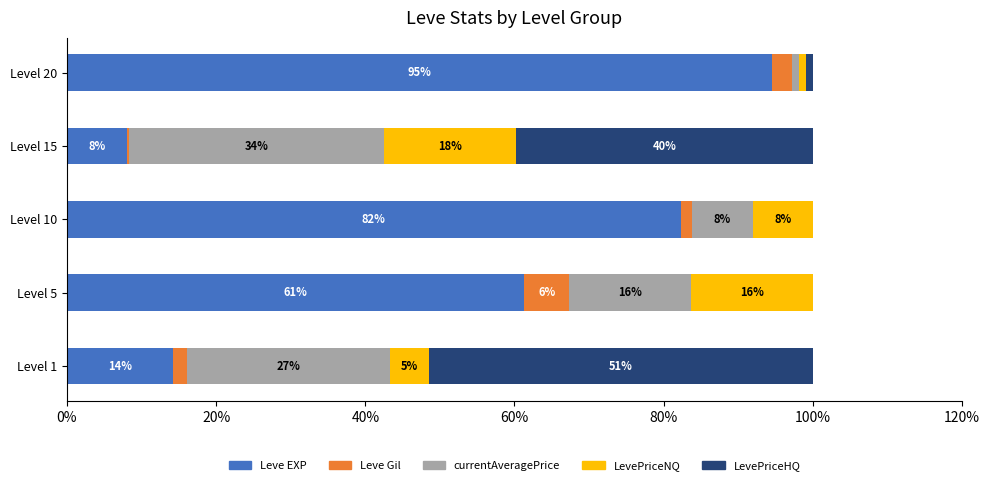

Rank the series by their maximum value, from highest to lowest.

Leve EXP, LevePriceHQ, currentAveragePrice, LevePriceNQ, Leve Gil